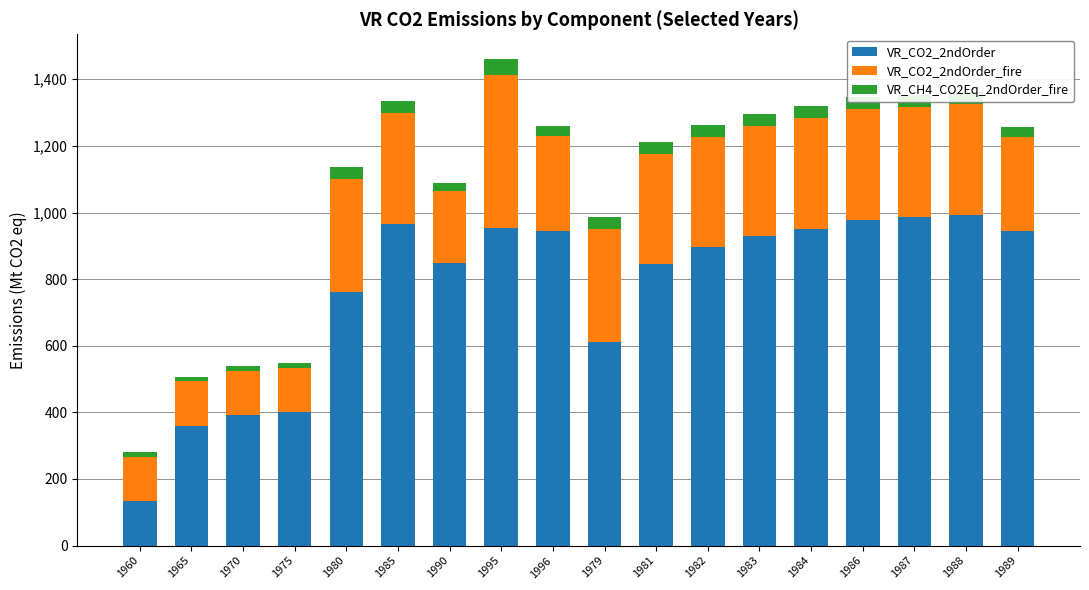

At which category is the sum across all series the highest?

1995